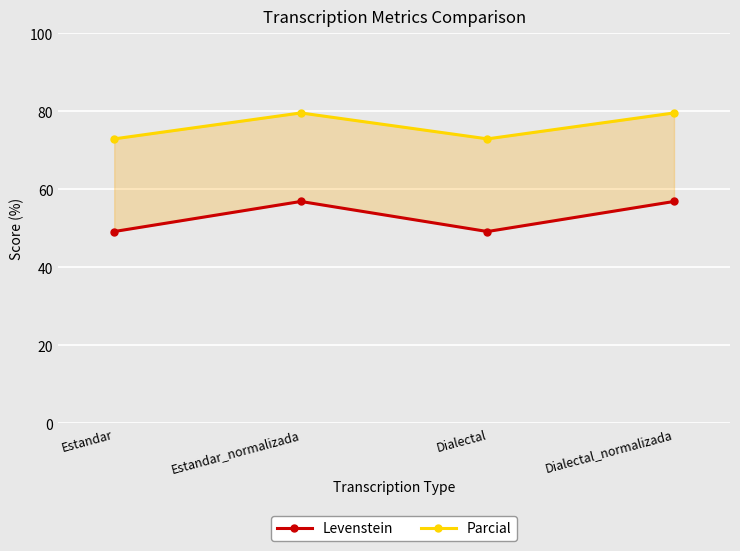

What is the difference between the highest and lowest values at Estandar?

23.8